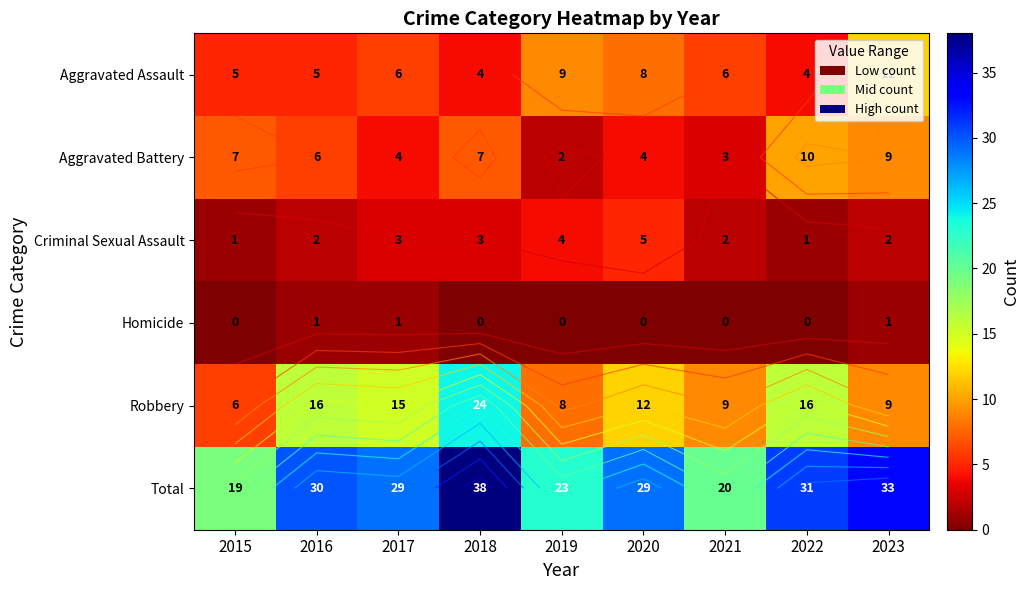

What is the difference between the maximum and minimum values in the Aggravated Assault series?

8